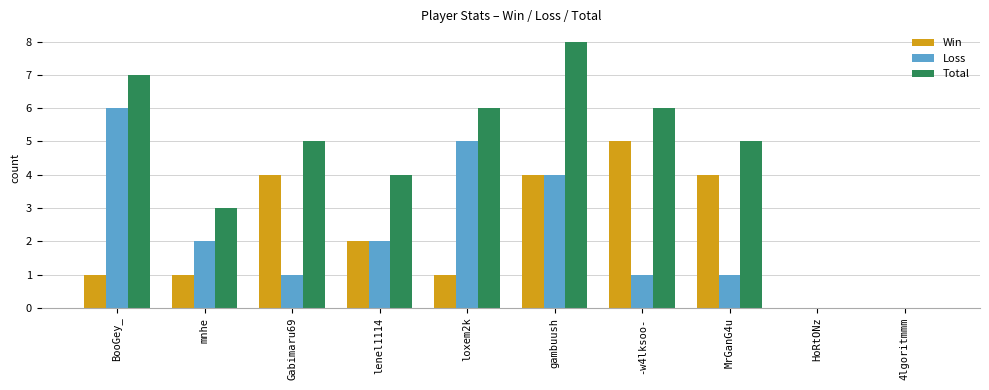

What is the sum of the Win values at lenel1114 and Gabimaru69?

6